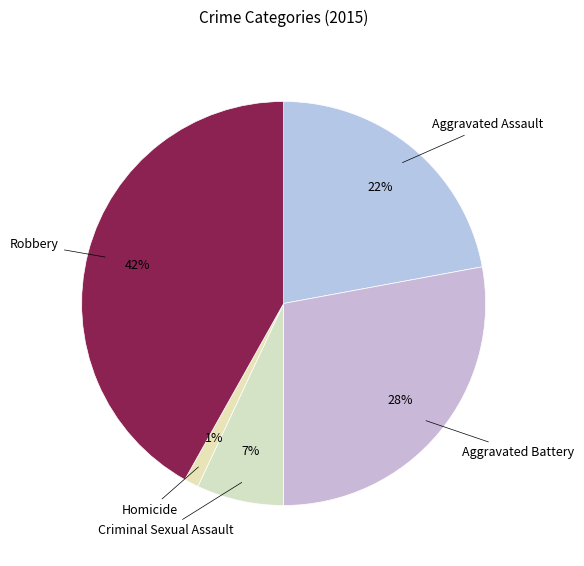

Is there a majority slice in this chart?

No